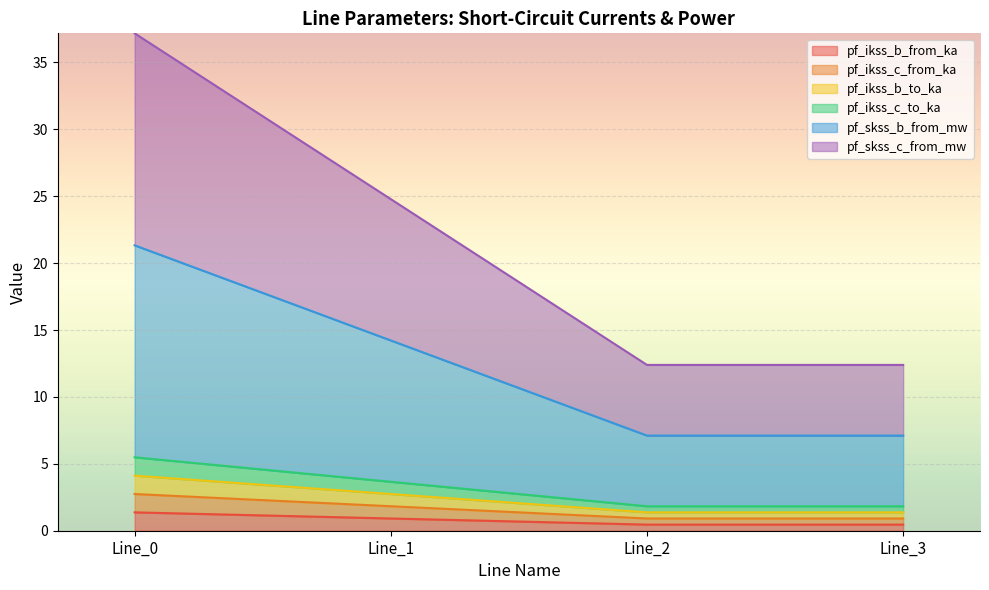

What is the maximum value for pf_ikss_c_from_ka?

1.4